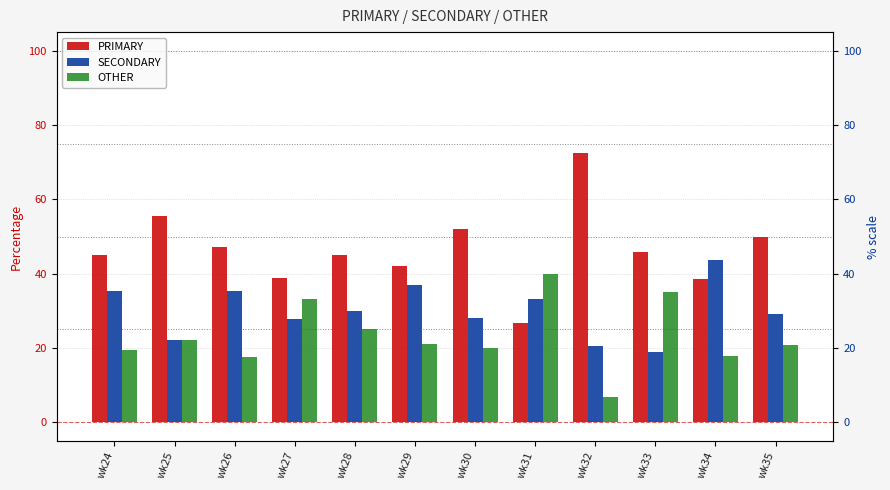

What is the average value of the PRIMARY series?

46.6